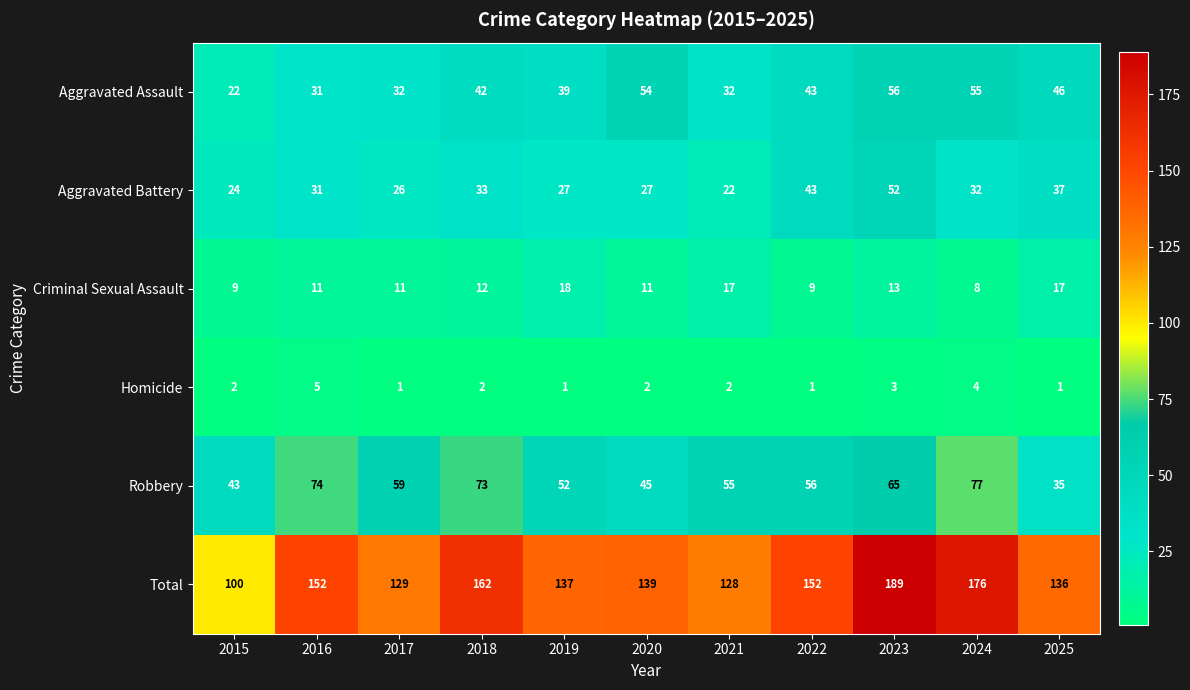

How many Homicide values are between 1 and 3?

9